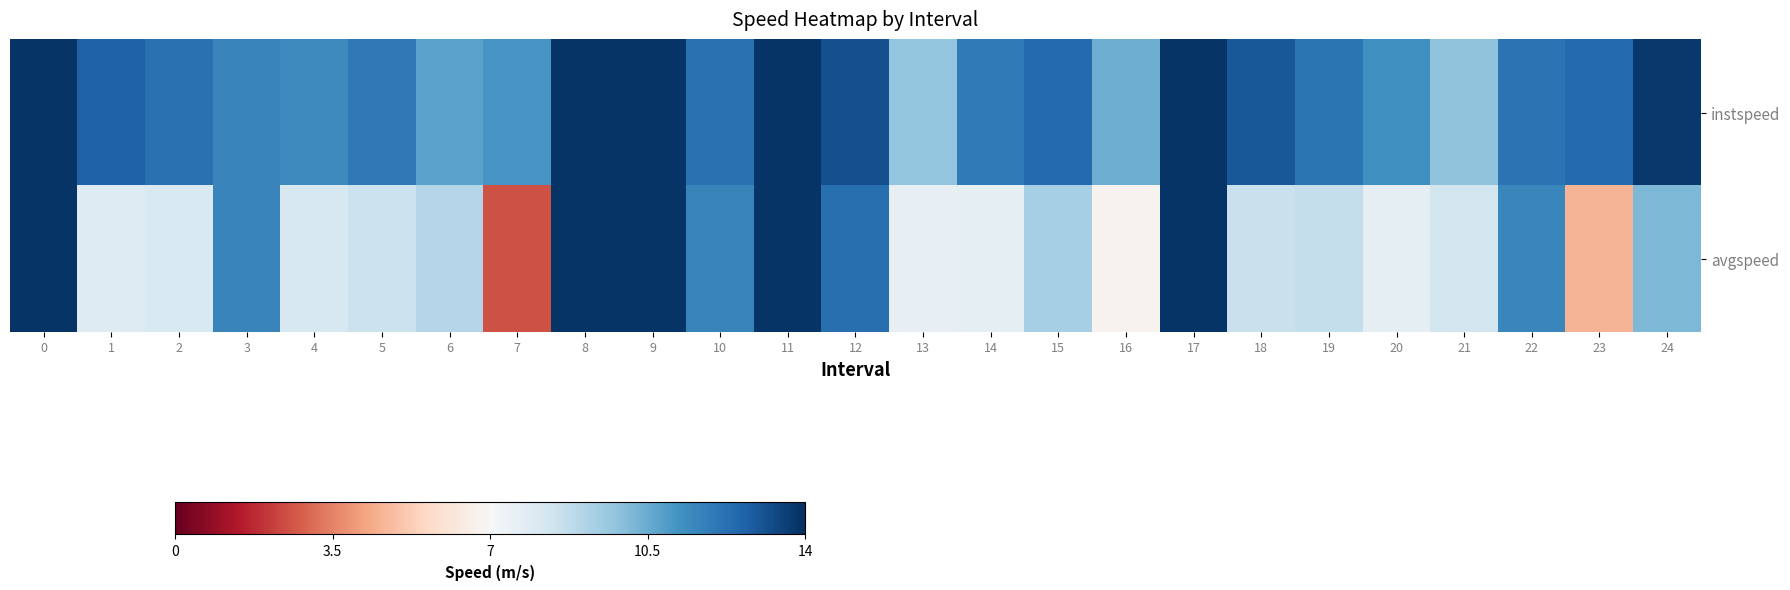

At how many categories does at least one series exceed 30?

25